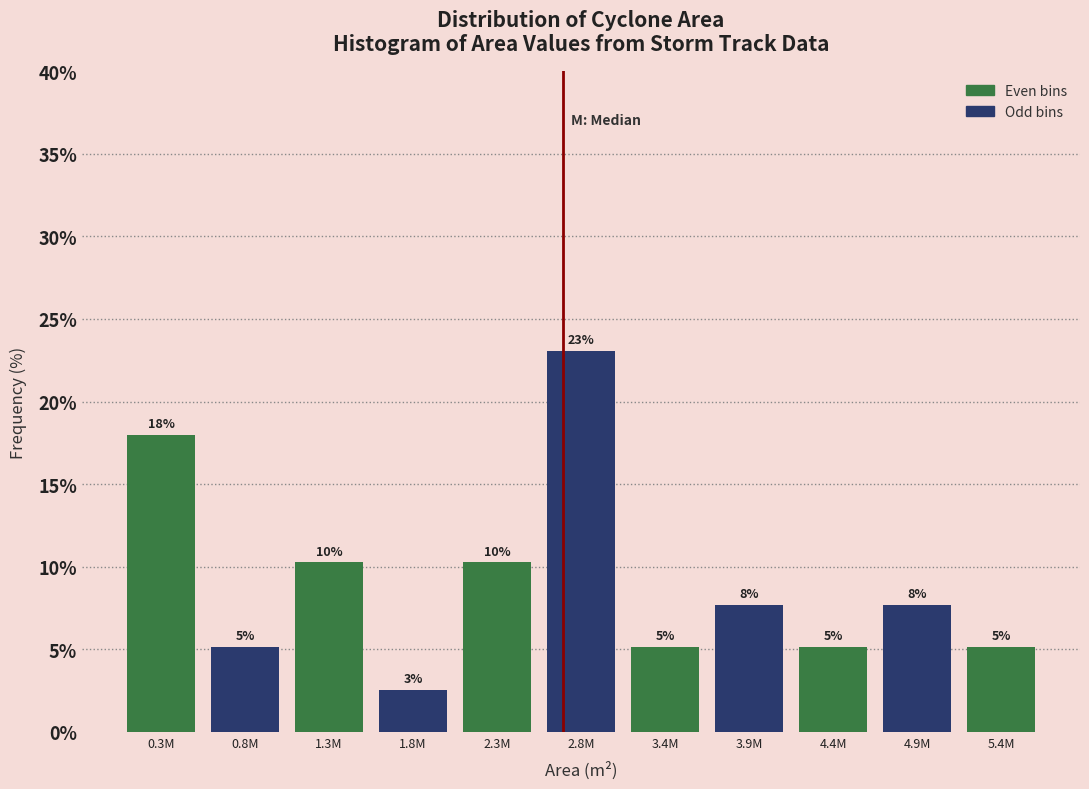

Does the chart contain any negative values?

No